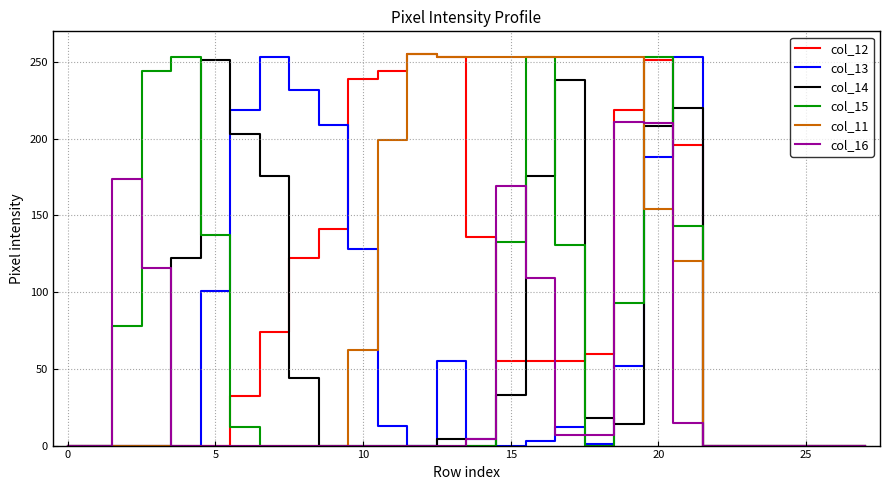

What is the greatest value displayed?

255